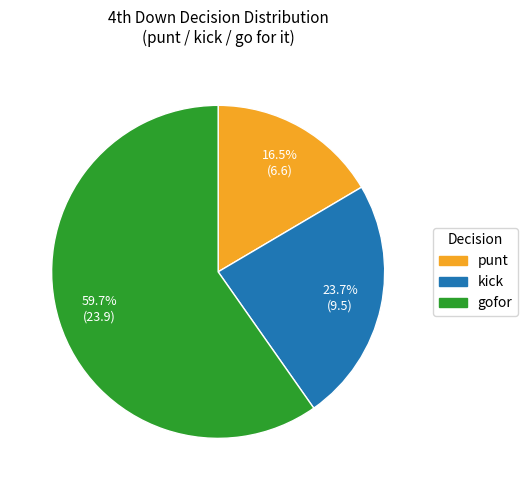

Does any single category account for the majority?

Yes